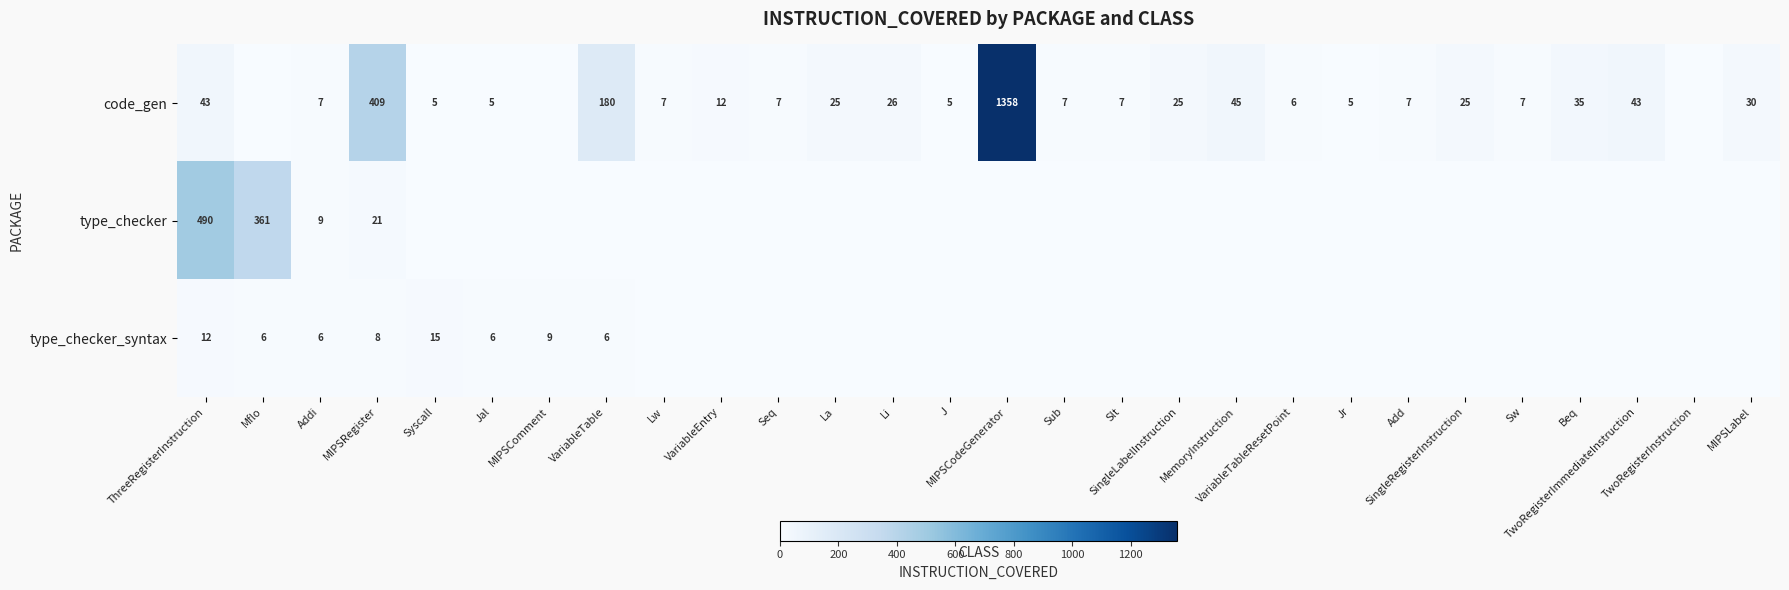

Is it true that type_checker_syntax equals 0 at La?

True